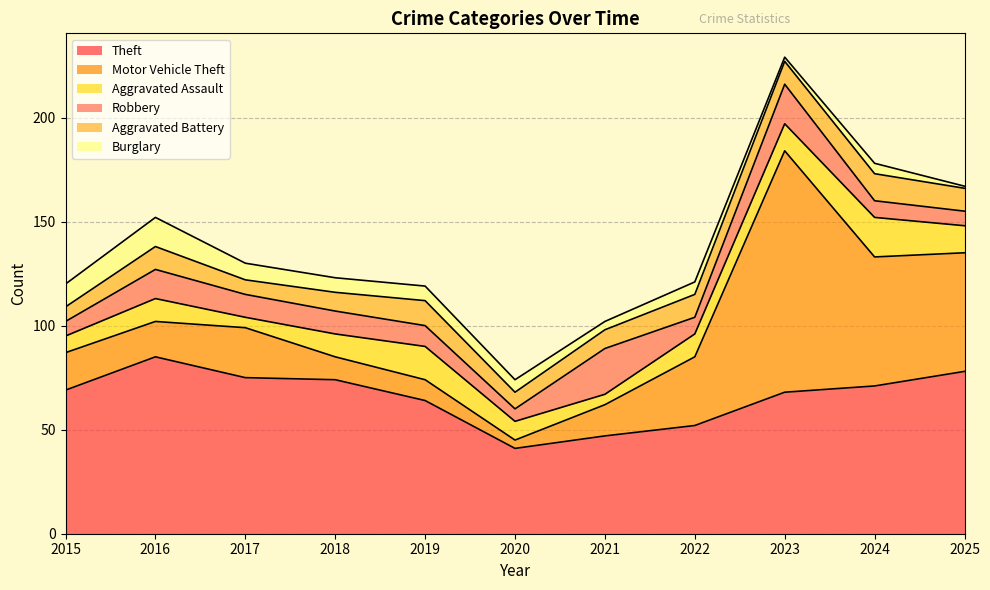

Which series has the widest spread of values?

Motor Vehicle Theft